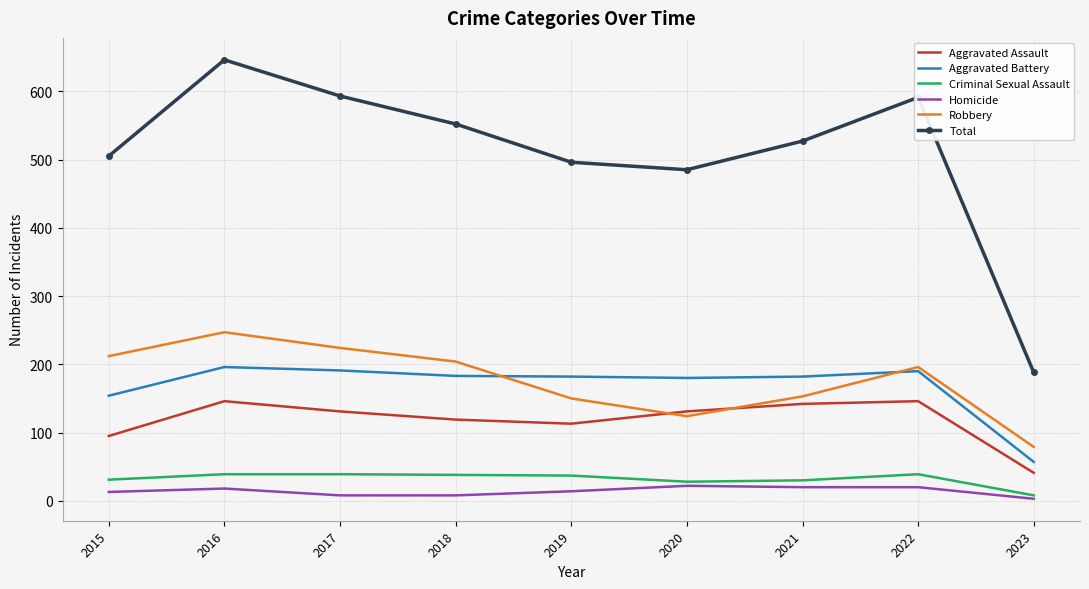

Which series has the widest spread of values?

Total